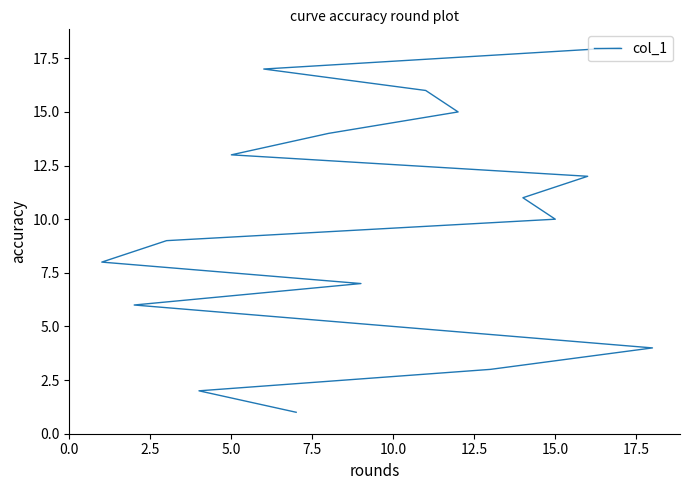

How many data points does each series have?

18